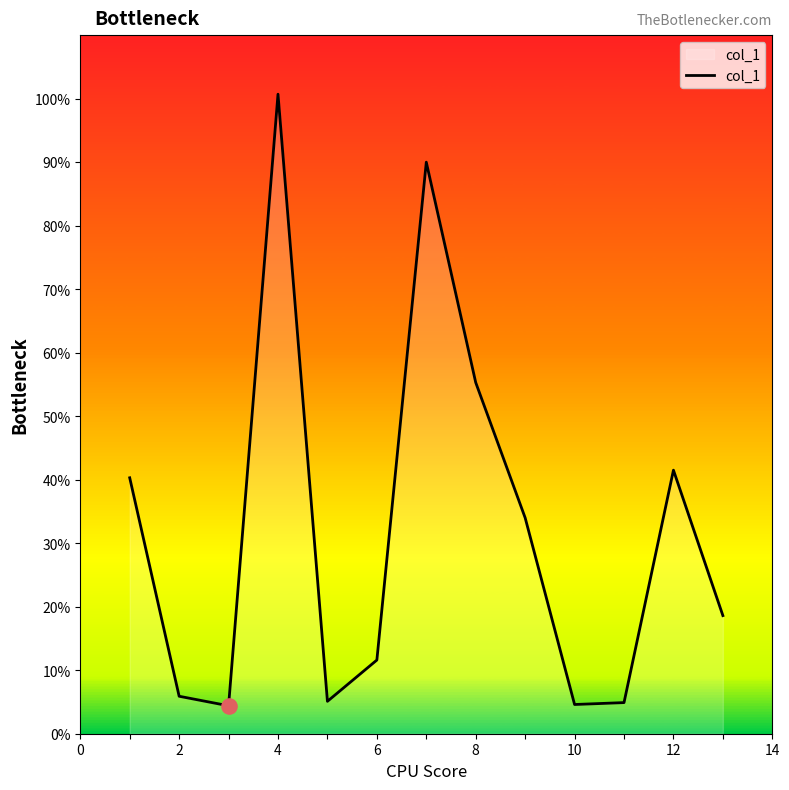

What is the minimum value shown in the chart?

4.4